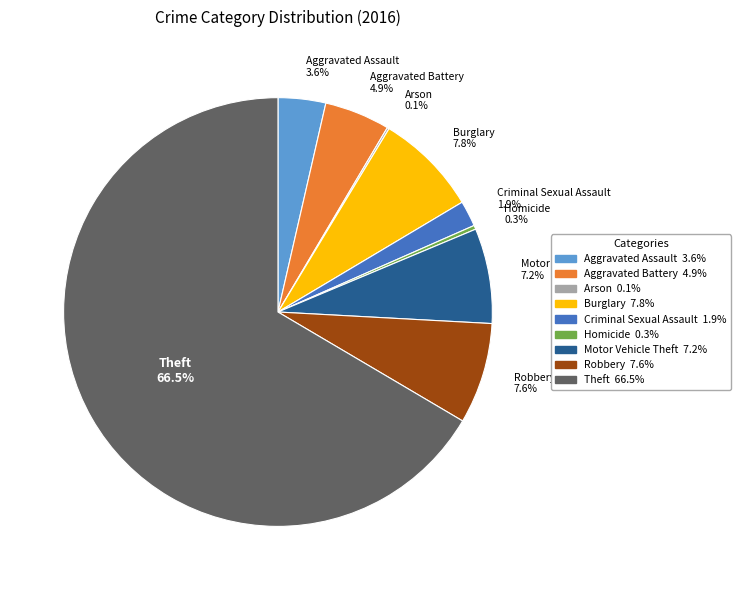

Combined, do Robbery and Criminal Sexual Assault account for over 50%?

No